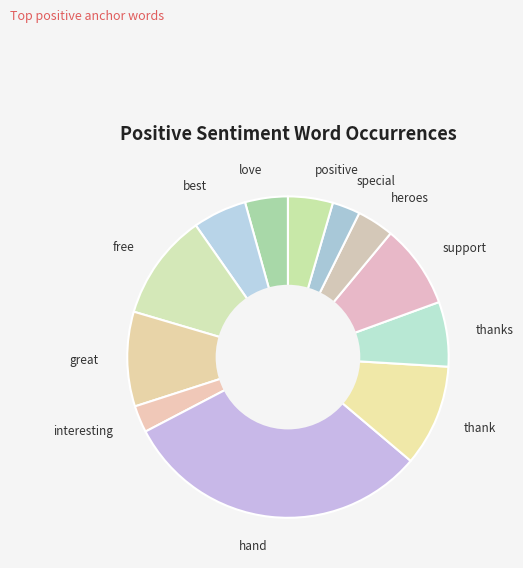

Does hand represent more than half of the total?

No